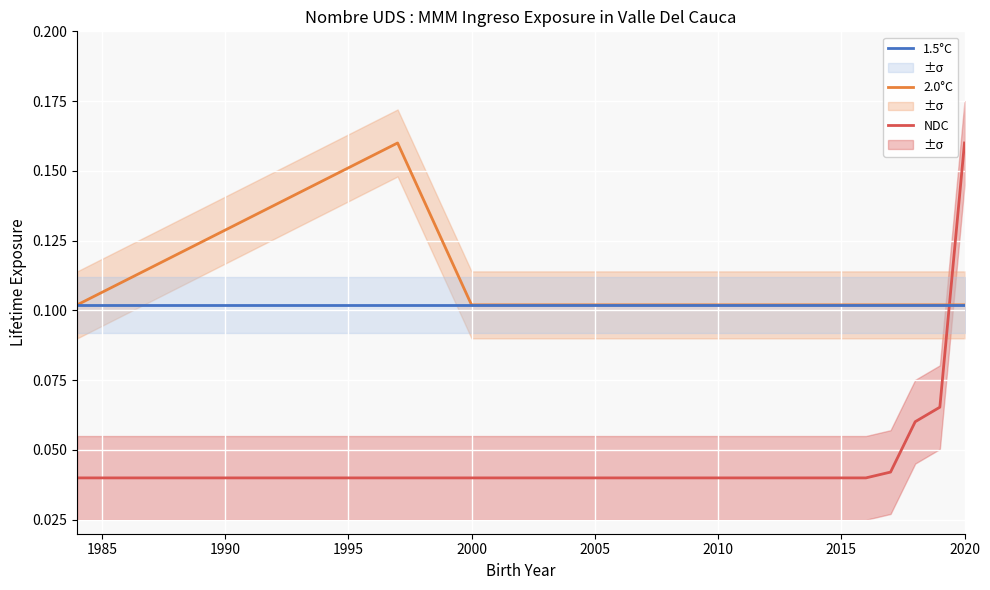

After their last crossing, which series has the higher values: 1.5°C or NDC?

NDC